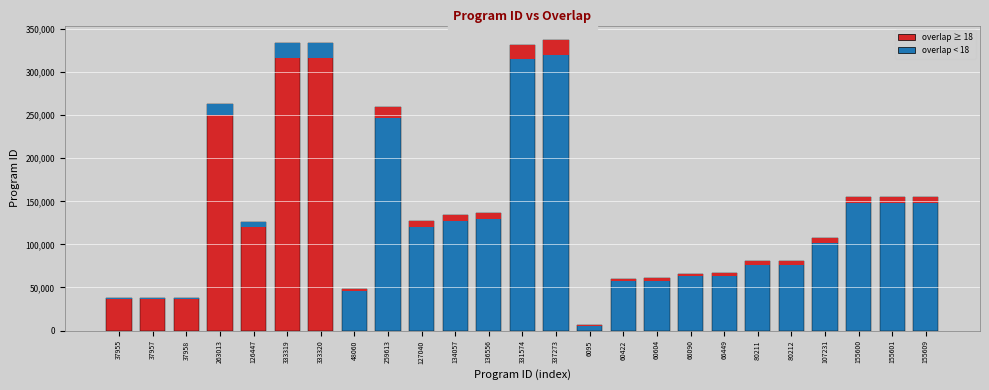

Are the bars grouped side by side (vs. stacked)?

No